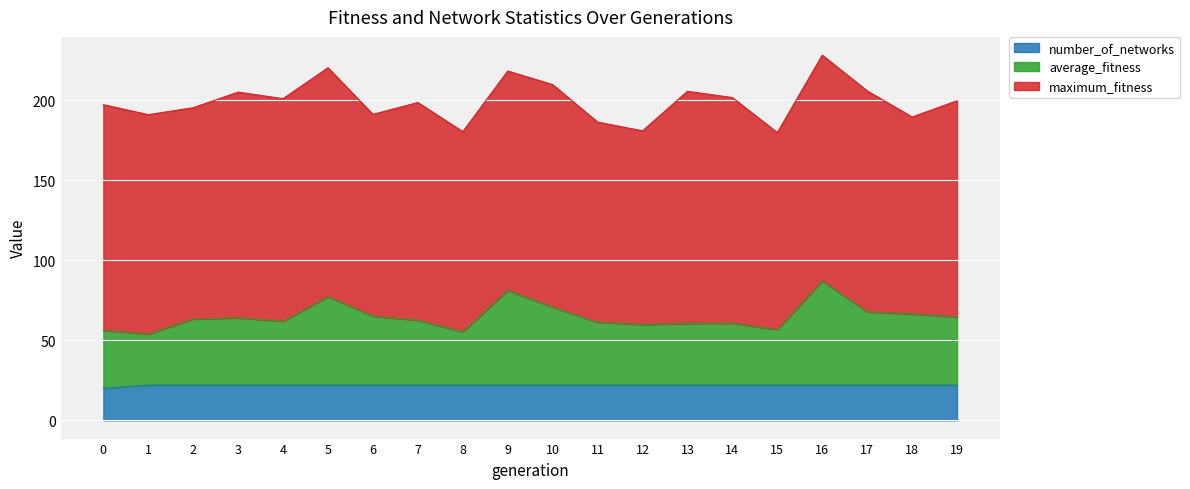

What is the total value across all series at 7?

198.6